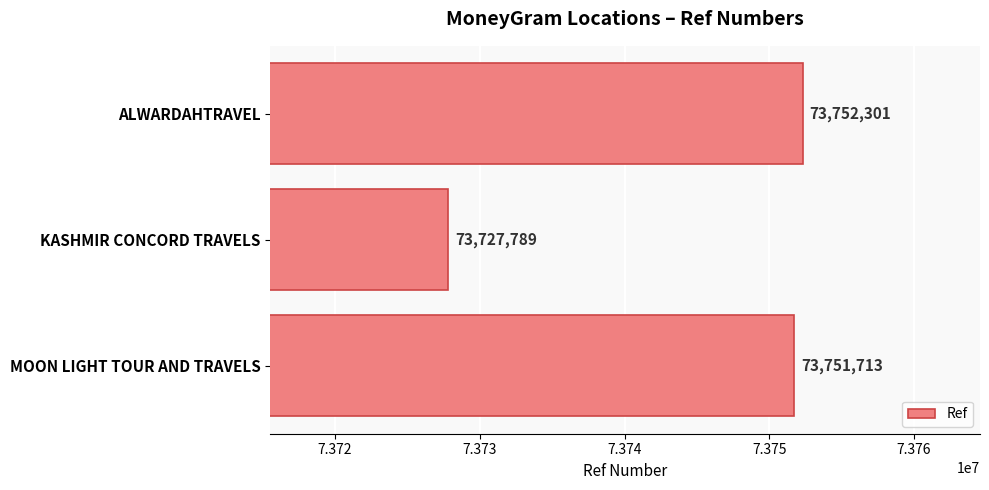

What is the minimum value shown in the chart?

73727789